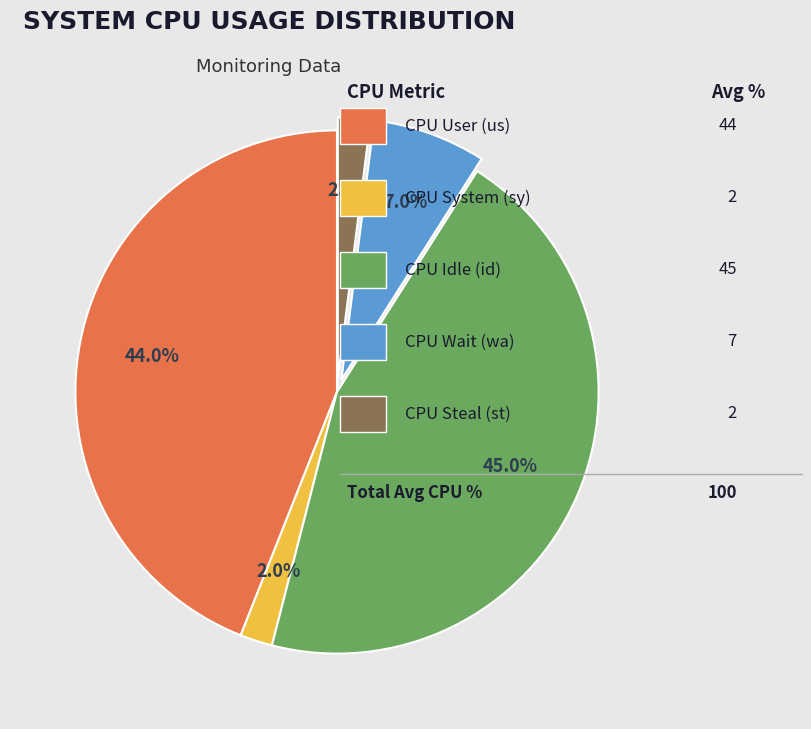

How many segments does this pie chart have?

5